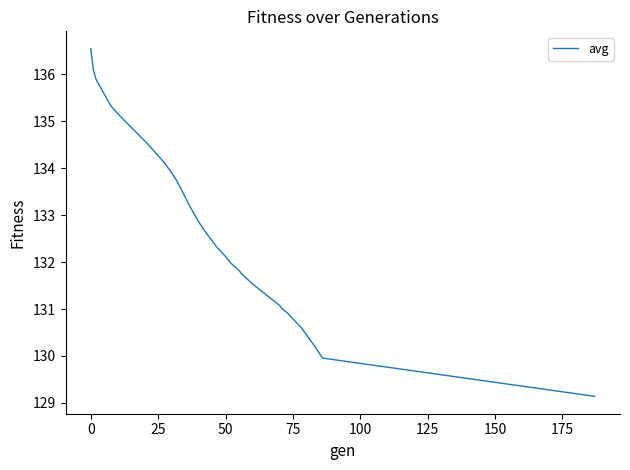

What is the maximum value shown in the chart?

136.5